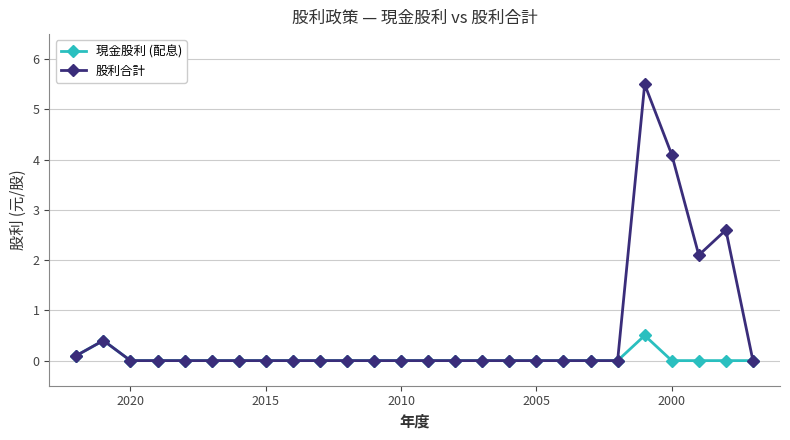

How many interior local valleys does the 股利合計 series have?

1